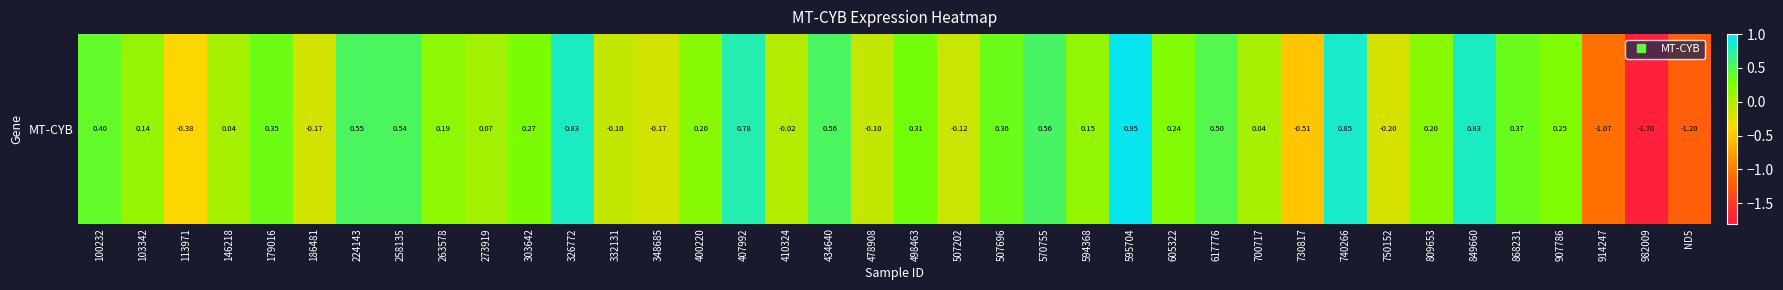

Where does the data first go above 0?

100232